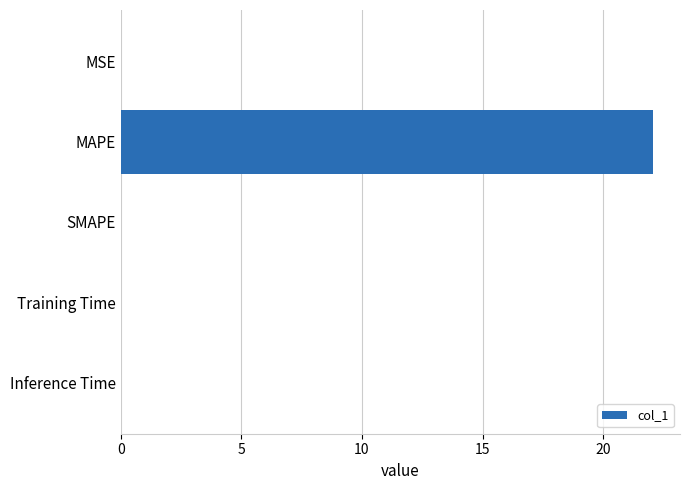

The chart shows a value of 0.0 at SMAPE. True or false?

True